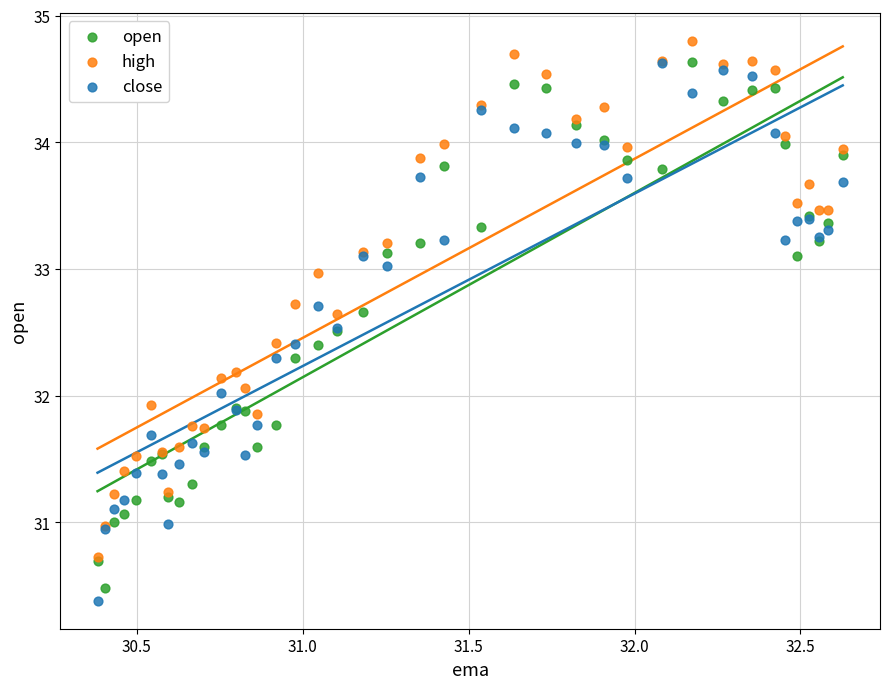

What are all the series names shown in the legend?

open, high, close